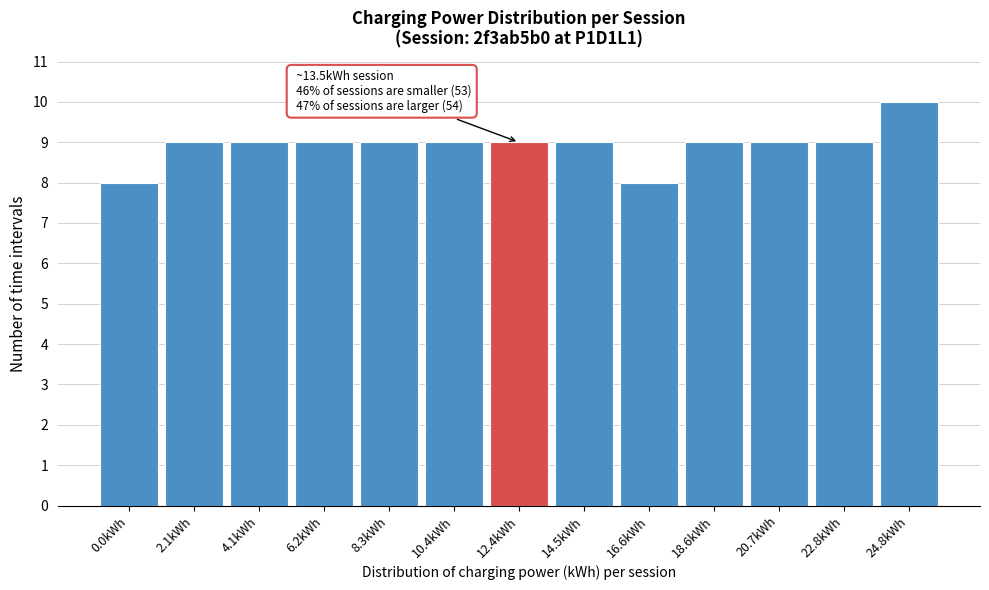

Reading right to left, extract all data points from this chart.

24.8kWh=10	22.8kWh=9	20.7kWh=9	18.6kWh=9	16.6kWh=8	14.5kWh=9	12.4kWh=9	10.4kWh=9	8.3kWh=9	6.2kWh=9	4.1kWh=9	2.1kWh=9	0.0kWh=8